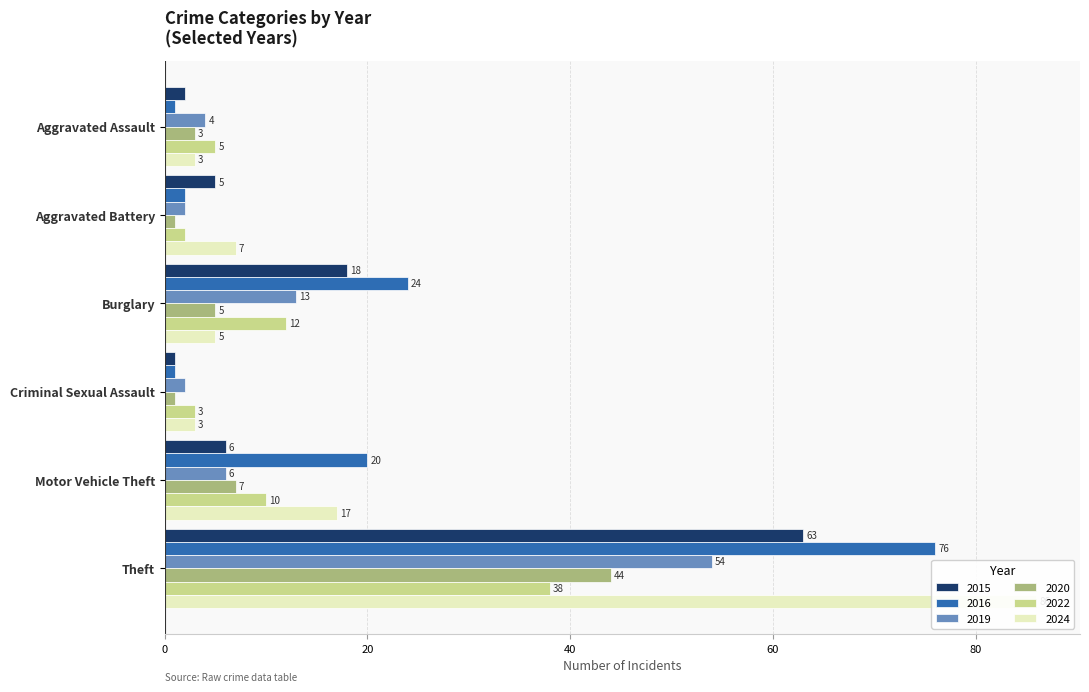

What is the label of the 5th bar from the left?

Motor Vehicle Theft